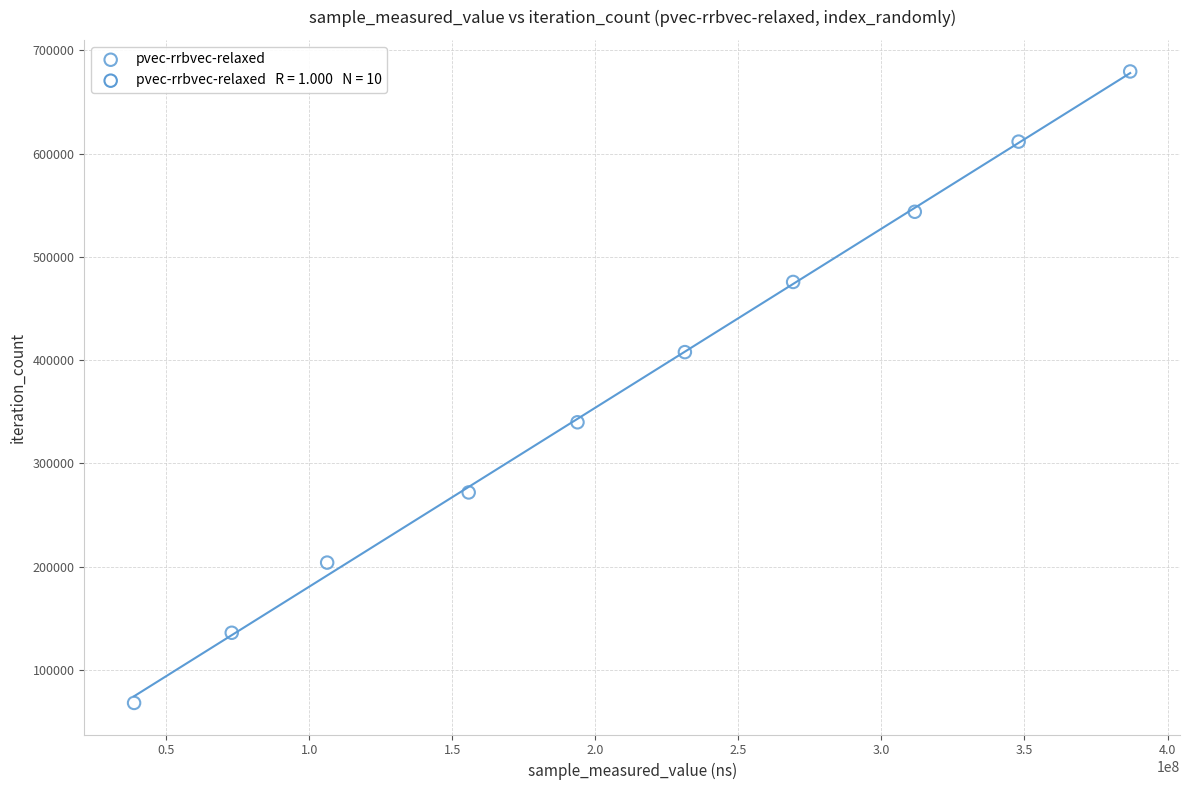

What is the range of X values (max minus min)?

348212057